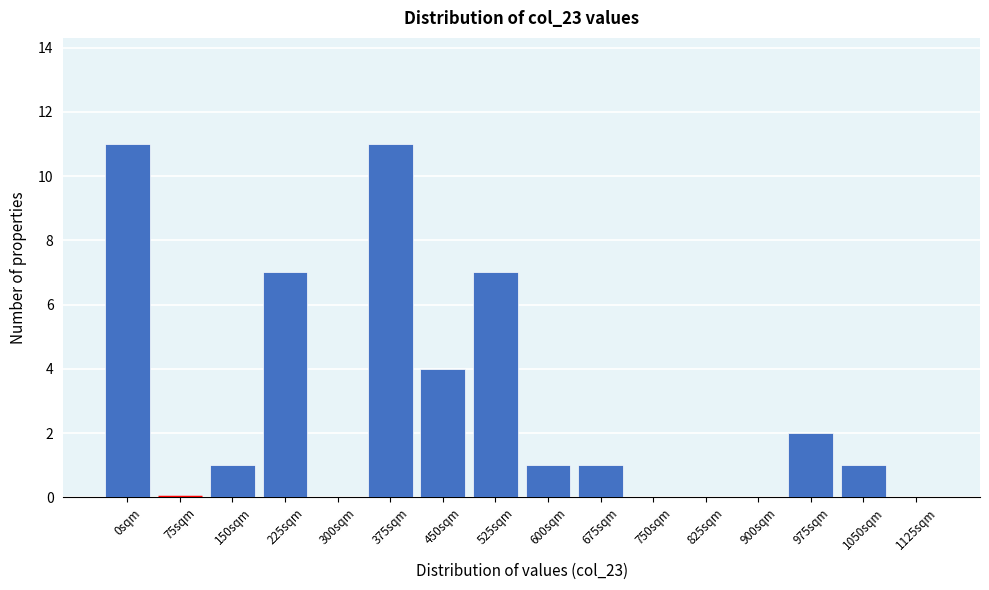

Reading right to left, what are all the values shown in this chart?

1125sqm=0	1050sqm=1	975sqm=2	900sqm=0	825sqm=0	750sqm=0	675sqm=1	600sqm=1	525sqm=7	450sqm=4	375sqm=11	300sqm=0	225sqm=7	150sqm=1	75sqm=0	0sqm=11